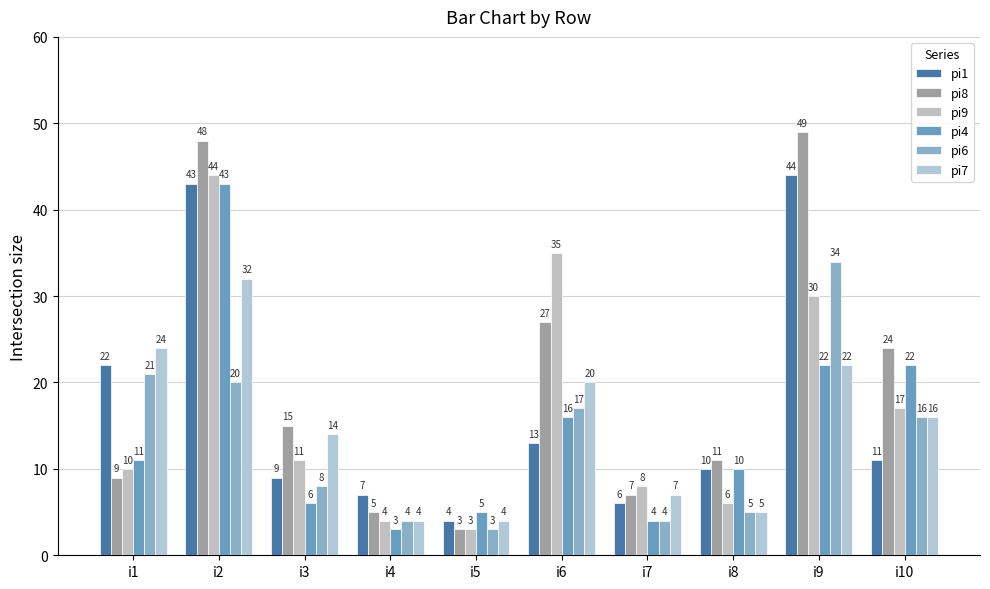

Which series has the largest range (max minus min)?

pi8